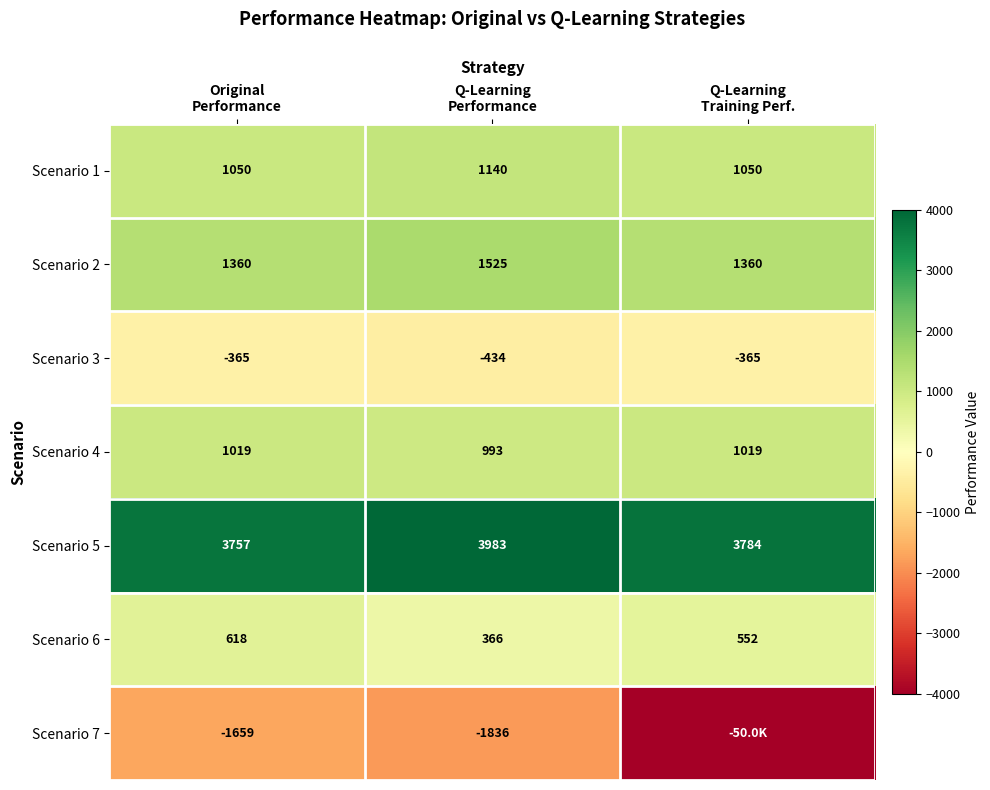

At which category is the sum across all series the highest?

Original
Performance